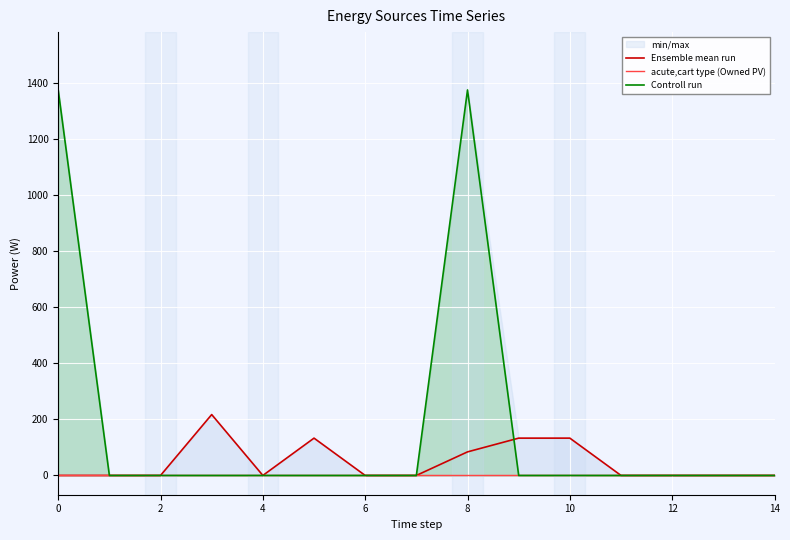

What is the average value of the Controll run series?

183